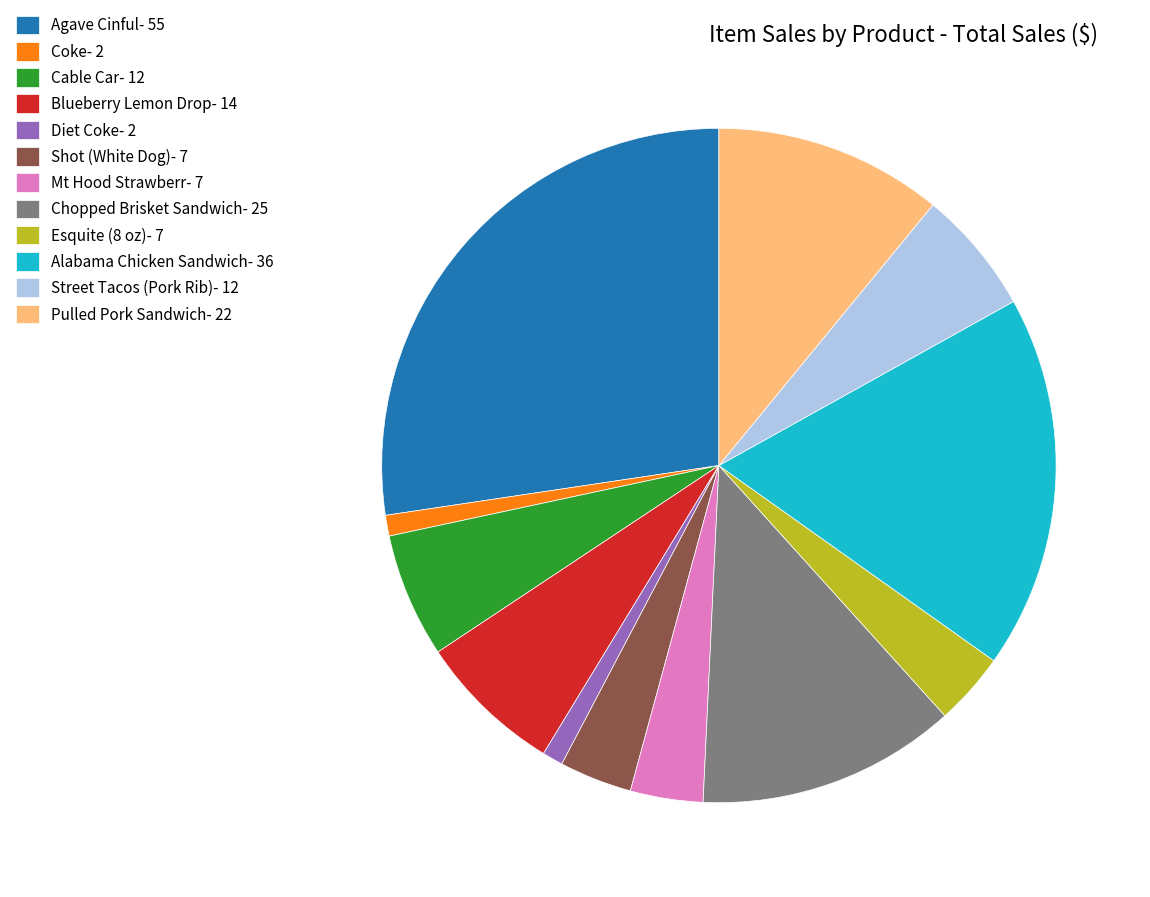

Count the number of slices in the pie.

12